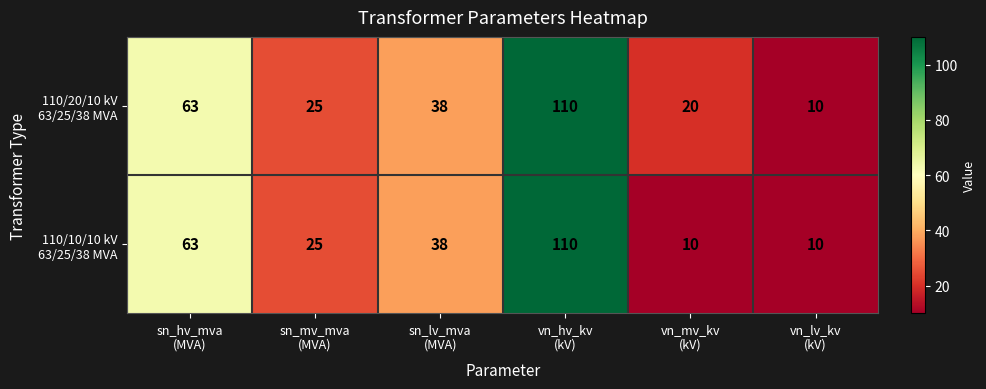

What is the greatest value displayed?

110